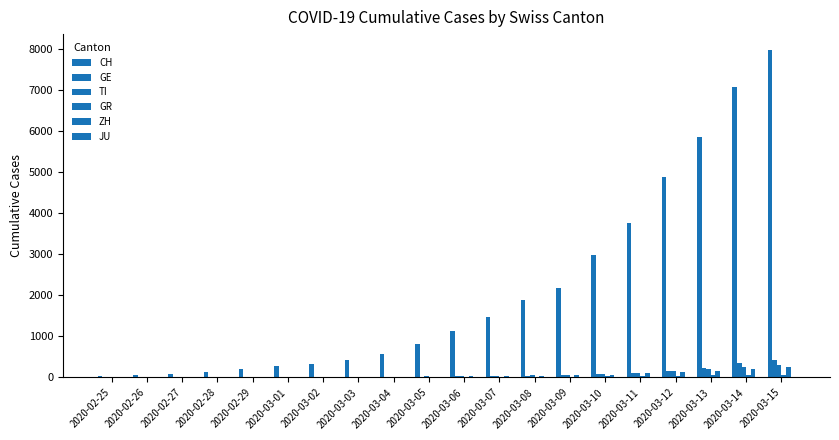

Rank the series at 2020-03-07 from highest to lowest value.

CH, TI, GE, ZH, GR, JU